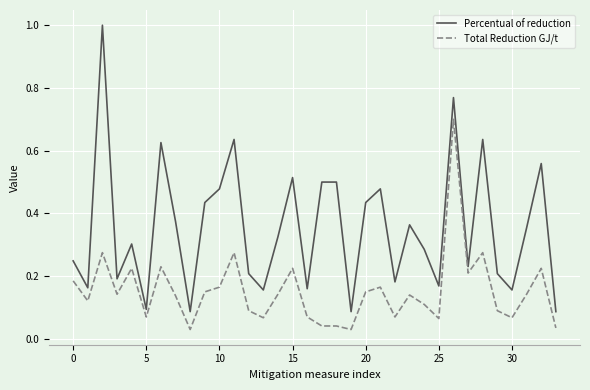

What are all the series names shown in the legend?

Percentual of reduction, Total Reduction GJ/t